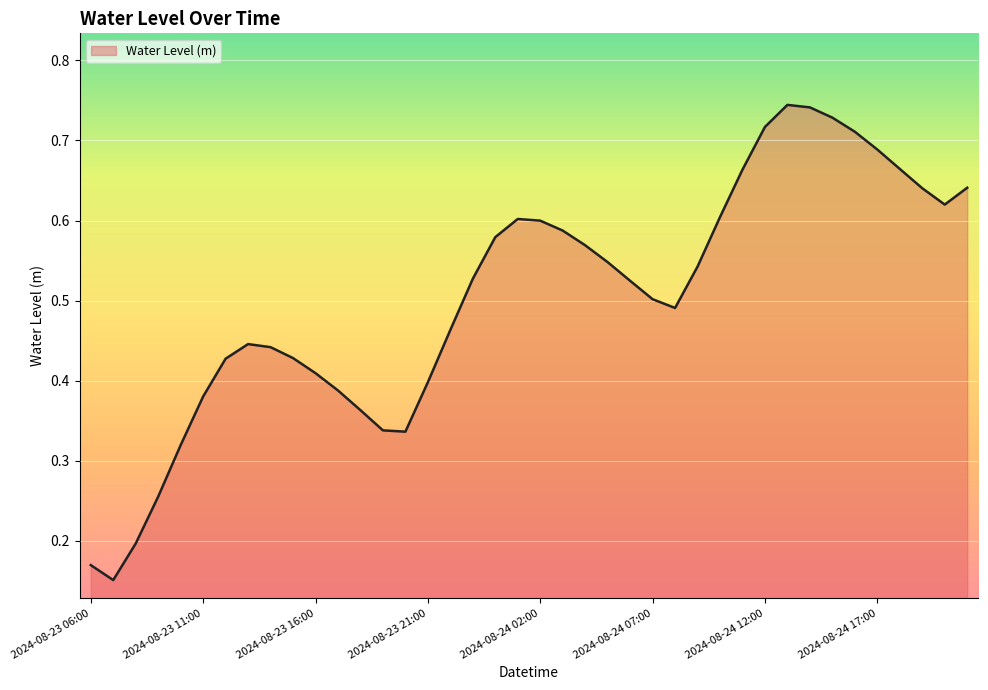

What is the label of the 24th point from the left?

2024-08-24 05:00